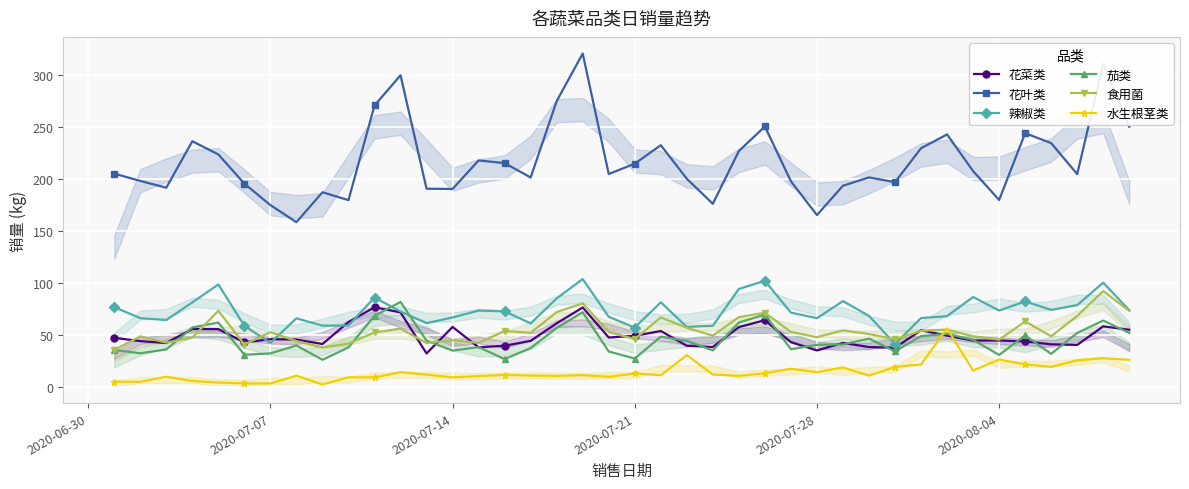

What are all the series names shown in the legend?

花菜类, 花叶类, 辣椒类, 茄类, 食用菌, 水生根茎类